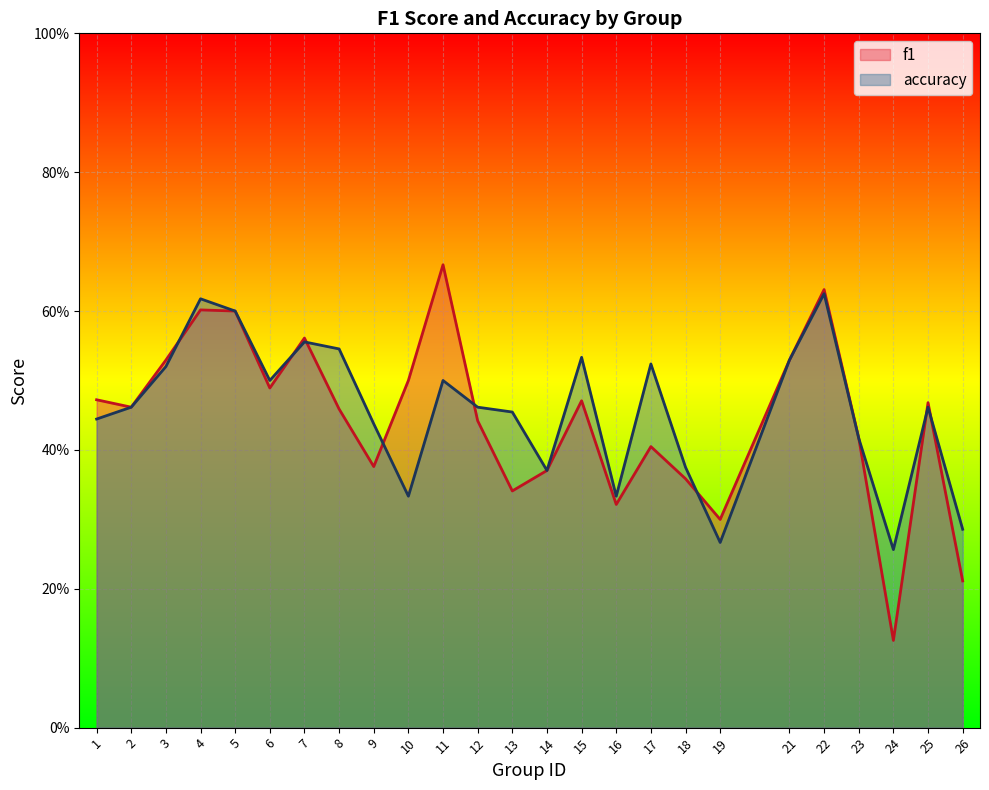

True or false: accuracy and f1 cross at least once.

True